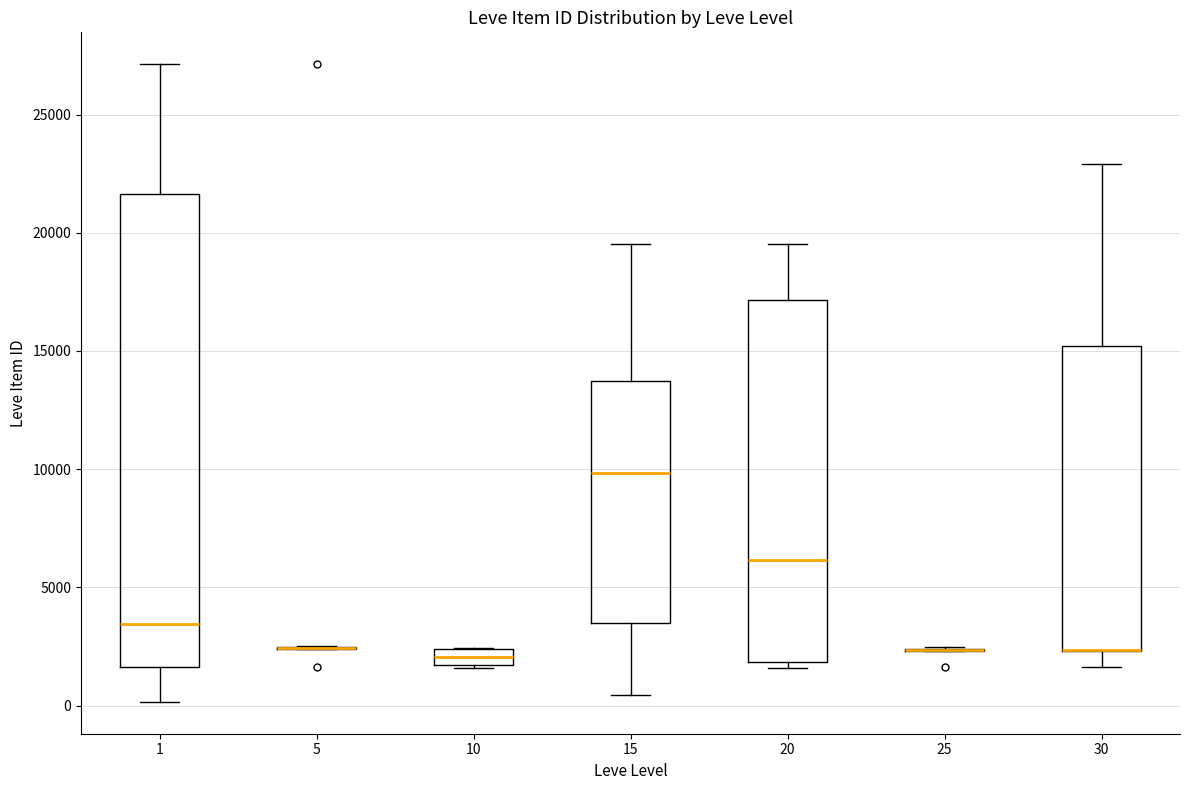

Which box is the tallest, from its lower edge to its upper edge?

1